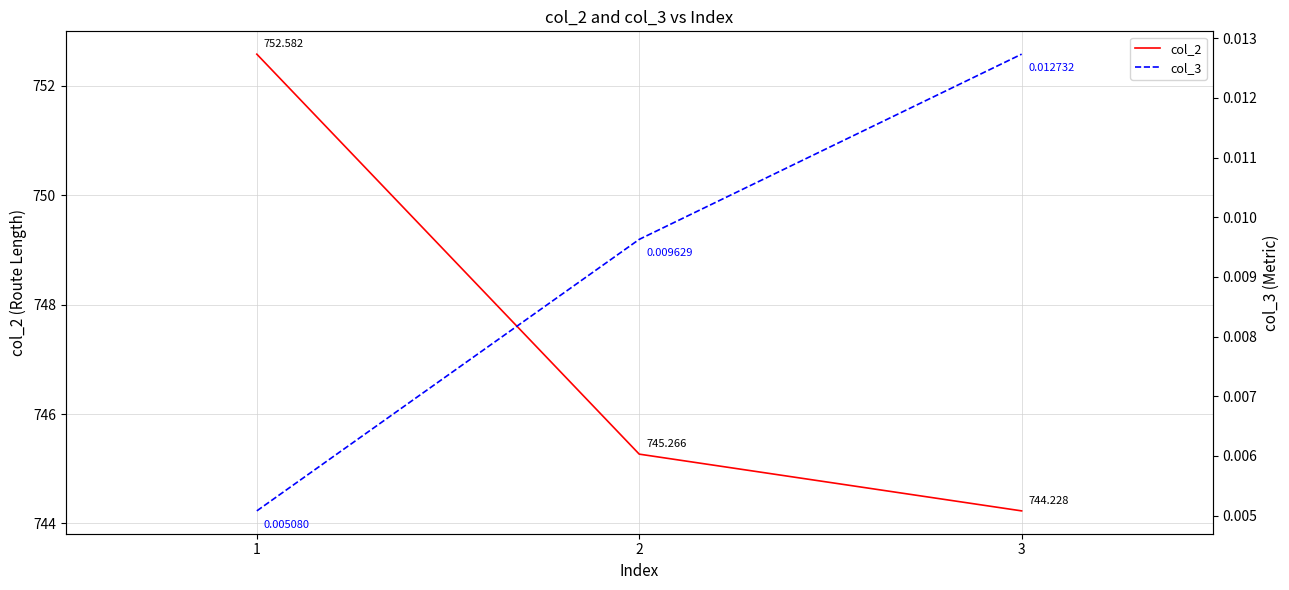

Count the number of data series in this chart.

2